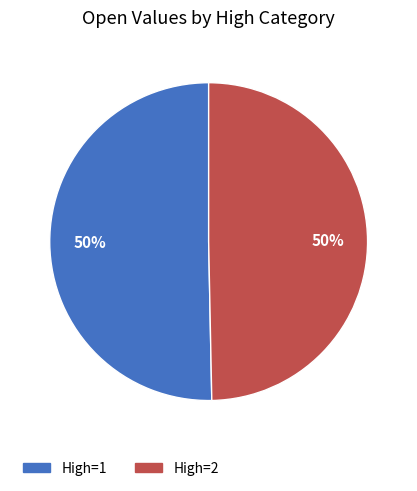

What is the ratio of the value at High=1 to the value at High=2?

1.0